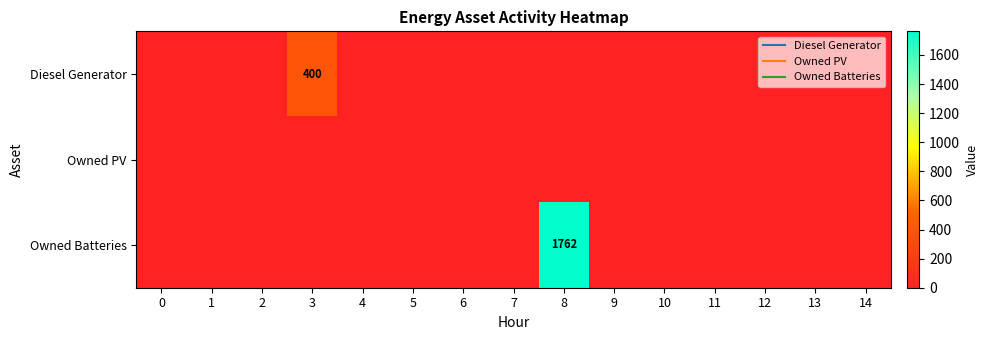

Between 4 and 9, which is larger?

4